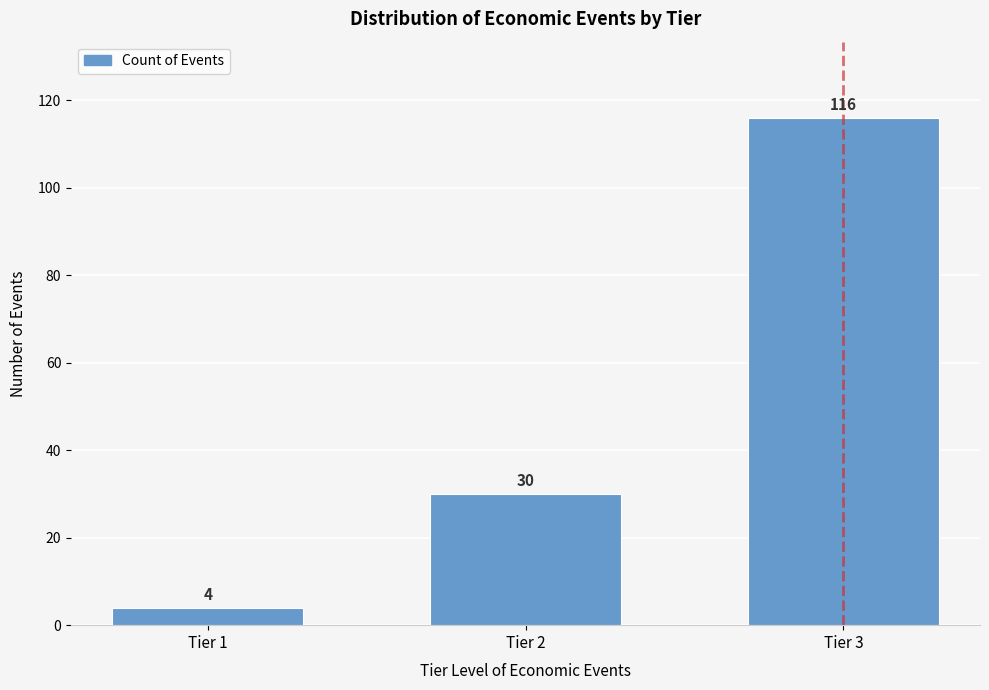

Reading right to left, transcribe all the data shown in this chart.

116	30	4